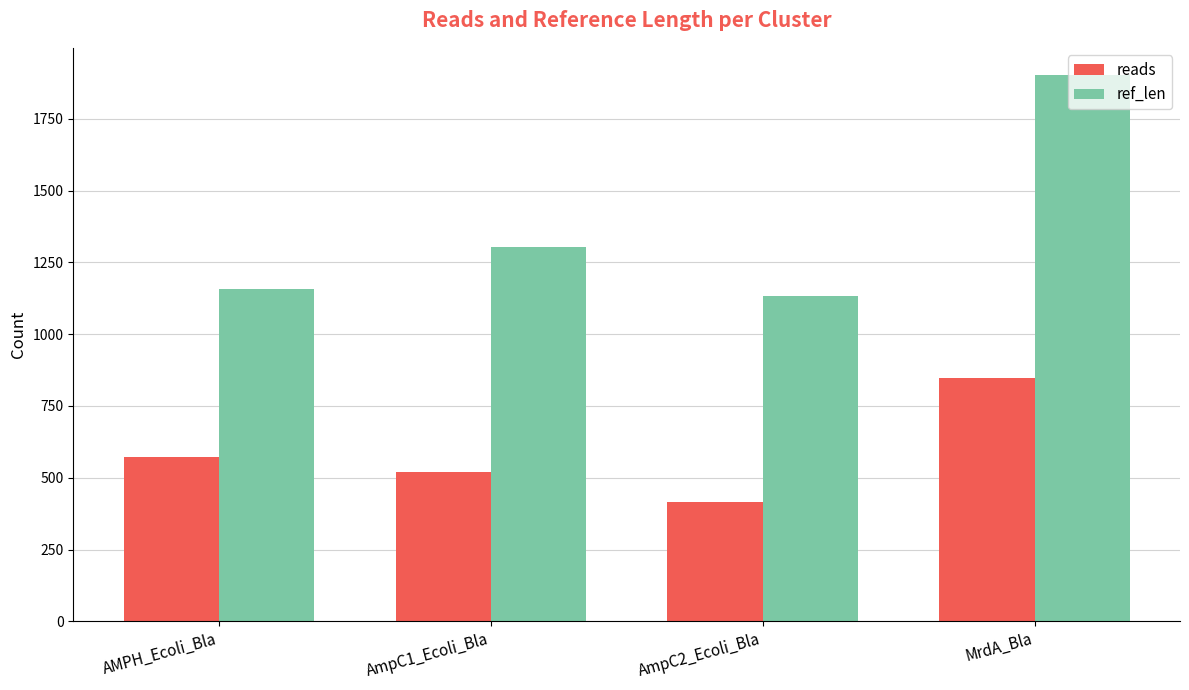

What position from the right is MrdA_Bla?

1